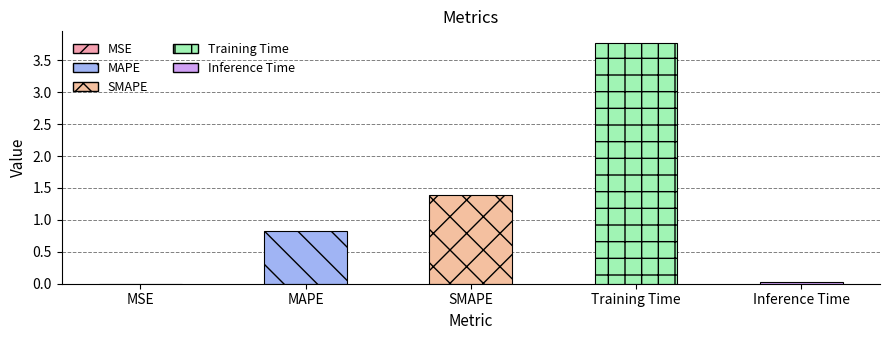

At which category does the chart reach its minimum across all series?

MSE